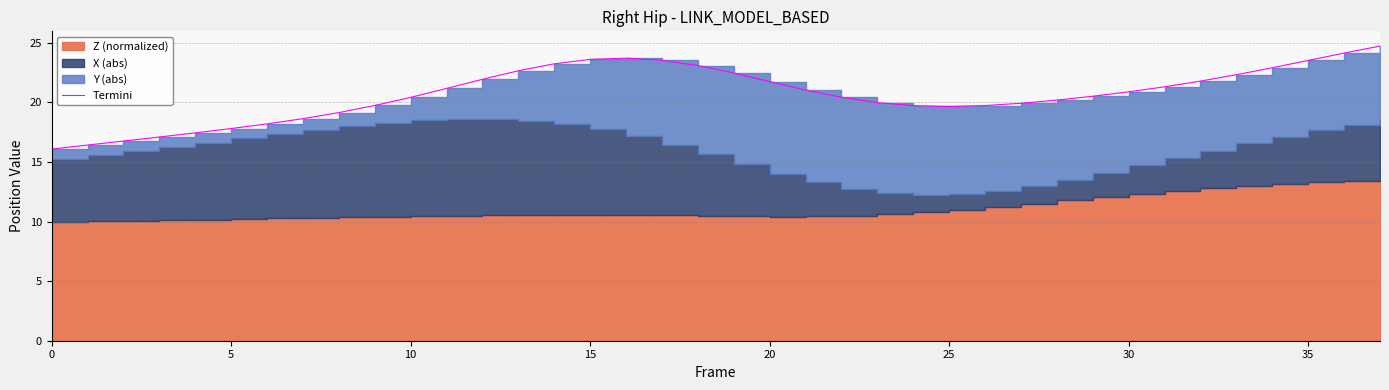

What is the sum of all values?

787.9